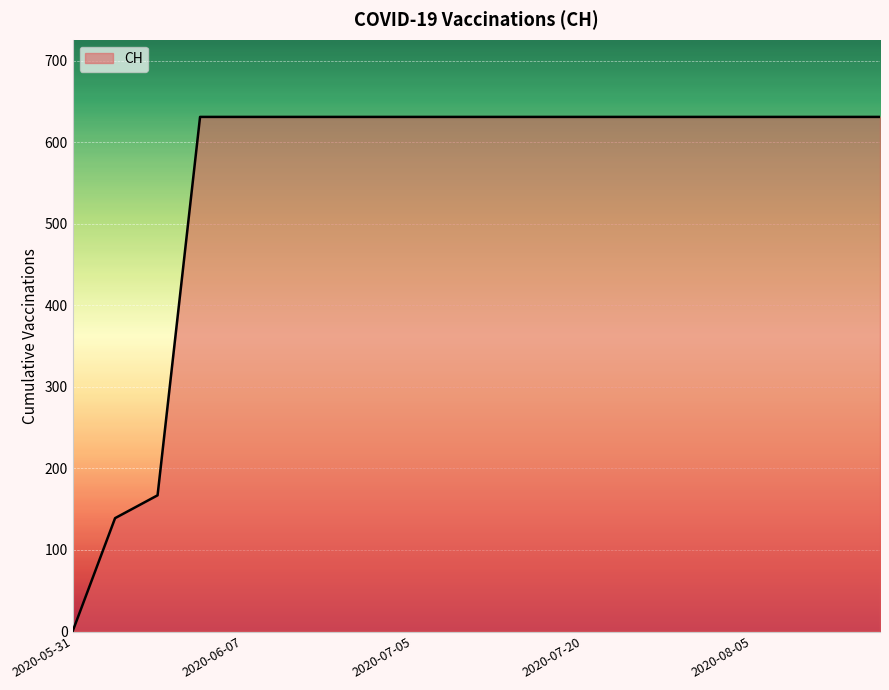

What is the maximum value shown in the chart?

631